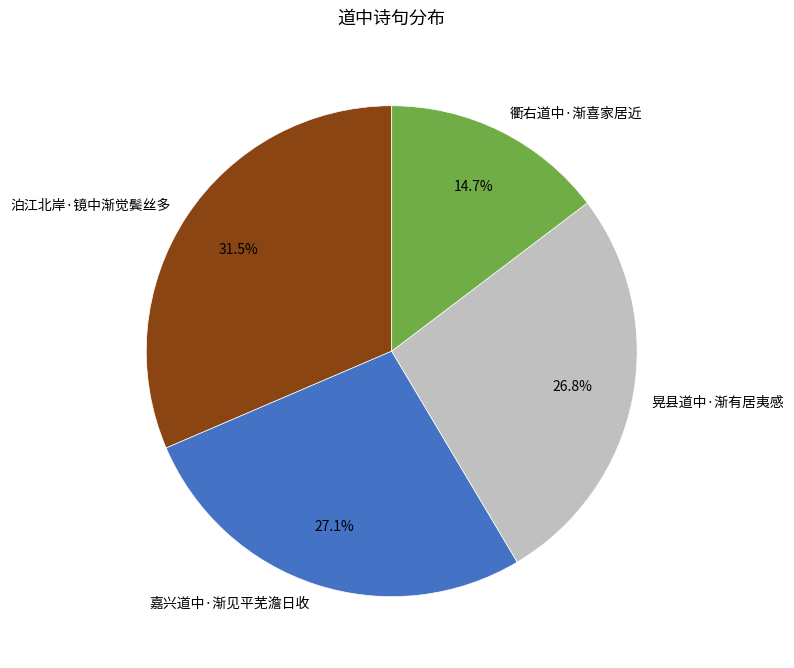

Do 衢右道中·渐喜家居近 and 嘉兴道中·渐见平芜澹日收 together represent more than half of the pie?

No